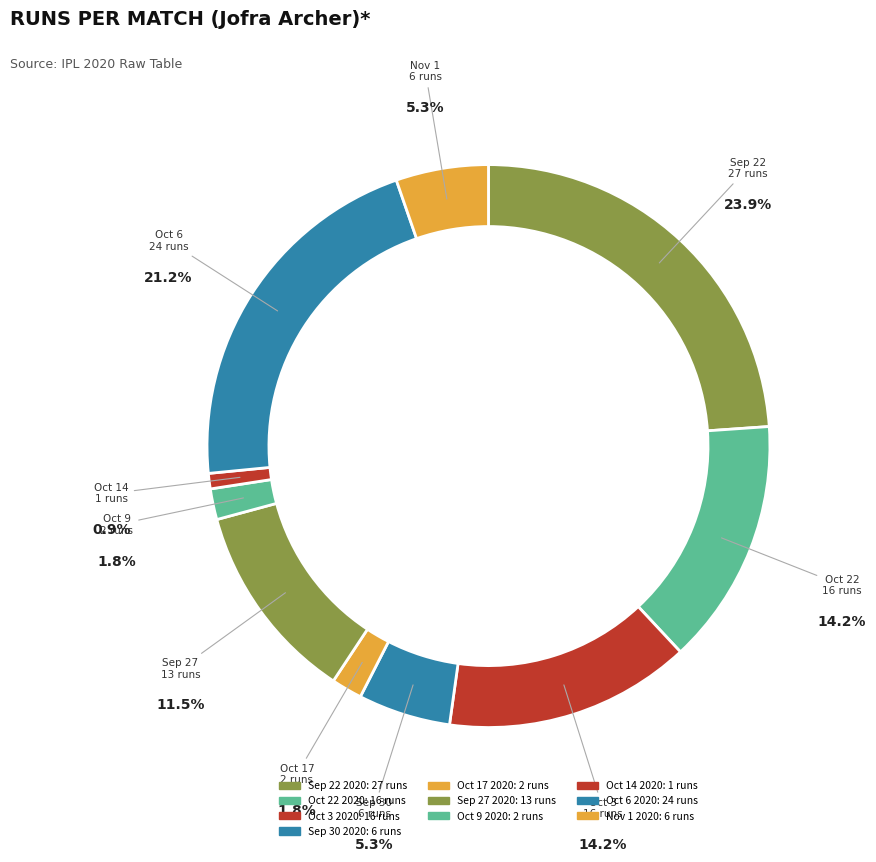

Rank the categories by value from highest to lowest.

Sep 22 2020, Oct 6 2020, Oct 22 2020, Oct 3 2020, Sep 27 2020, Sep 30 2020, Nov 1 2020, Oct 17 2020, Oct 9 2020, Oct 14 2020